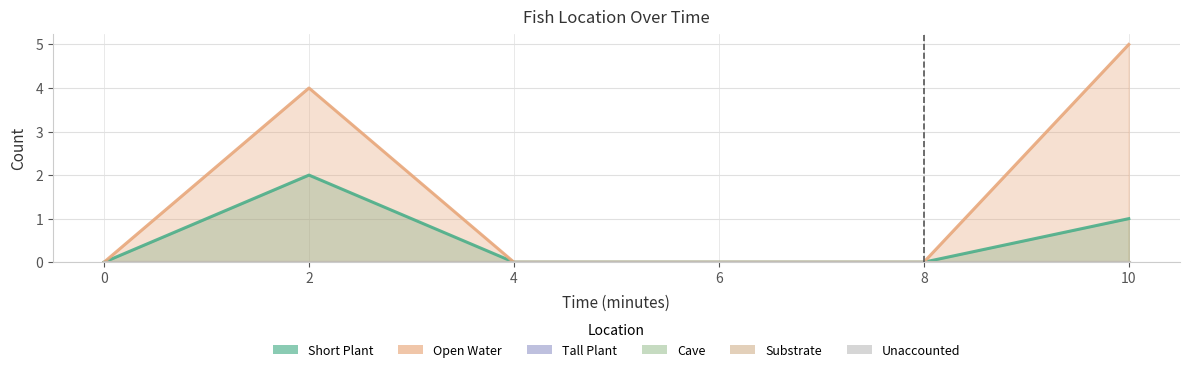

Reading left to right, transcribe all the data shown in this chart.

Short Plant: 0=0	2=2	4=0	6=0	8=0	10=1
Open Water: 0=0	2=4	4=0	6=0	8=0	10=5
Tall Plant: 0=0	2=0	4=0	6=0	8=0	10=0
Cave: 0=0	2=0	4=0	6=0	8=0	10=0
Substrate: 0=0	2=0	4=0	6=0	8=0	10=0
Unaccounted: 0=0	2=0	4=0	6=0	8=0	10=0